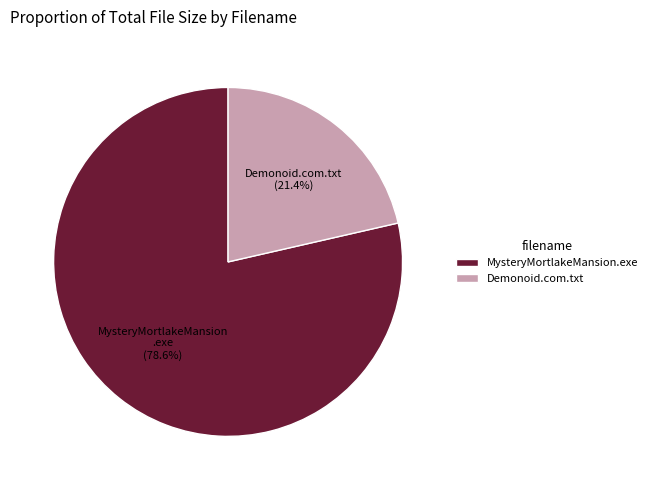

What is the largest slice in the pie chart?

MysteryMortlakeMansion.exe